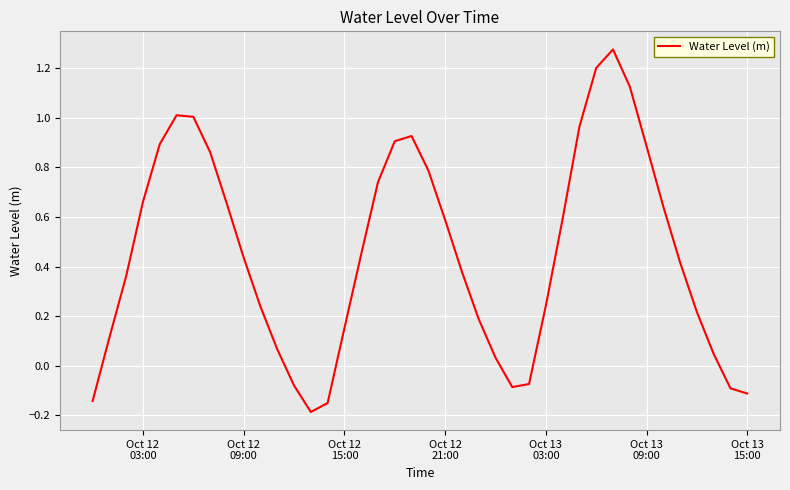

How many negative values are there?

8